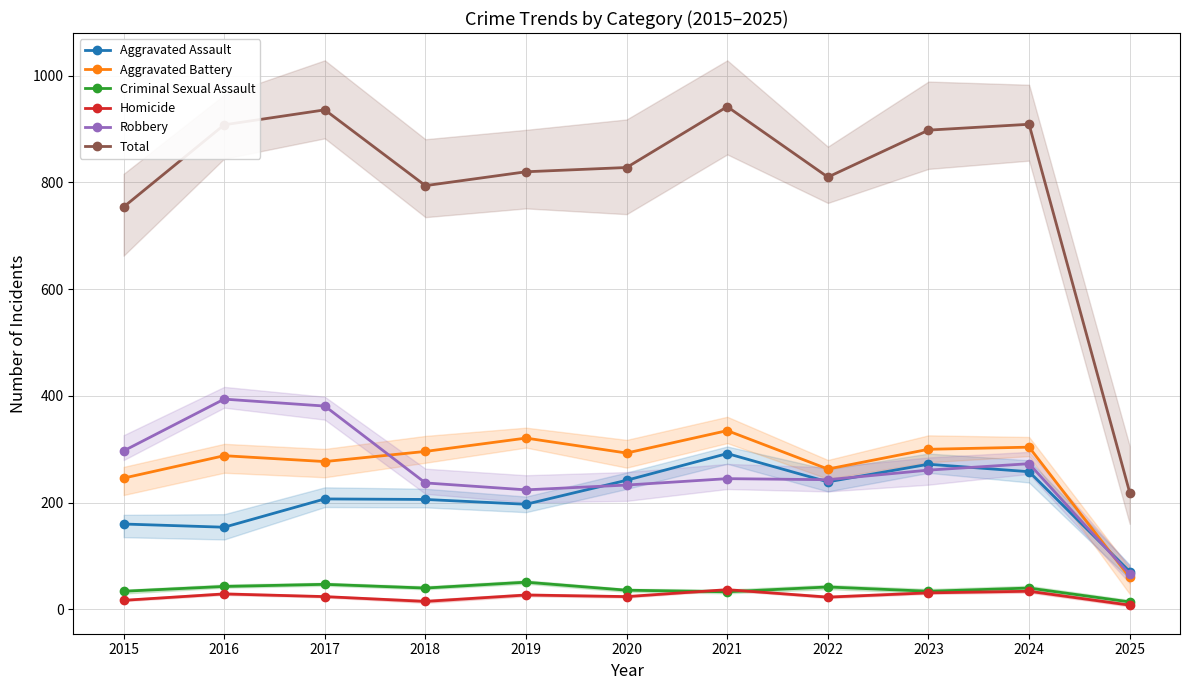

True or false: Aggravated Battery and Criminal Sexual Assault intersect in this chart.

False